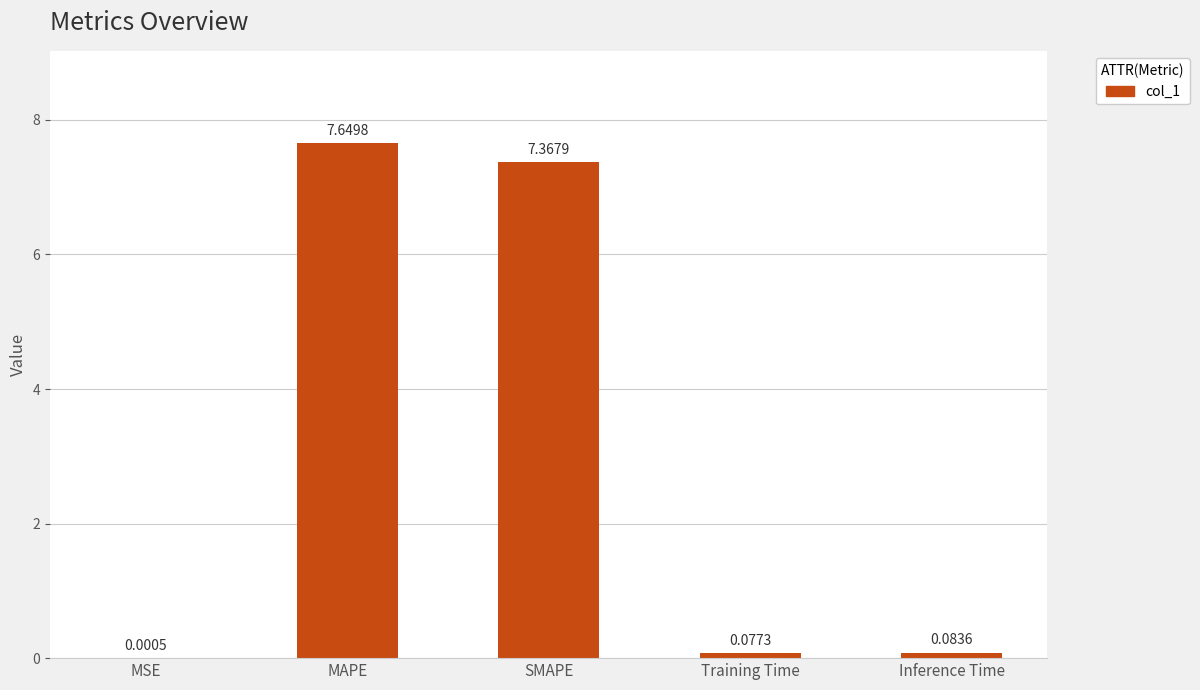

What is the average value?

3.0